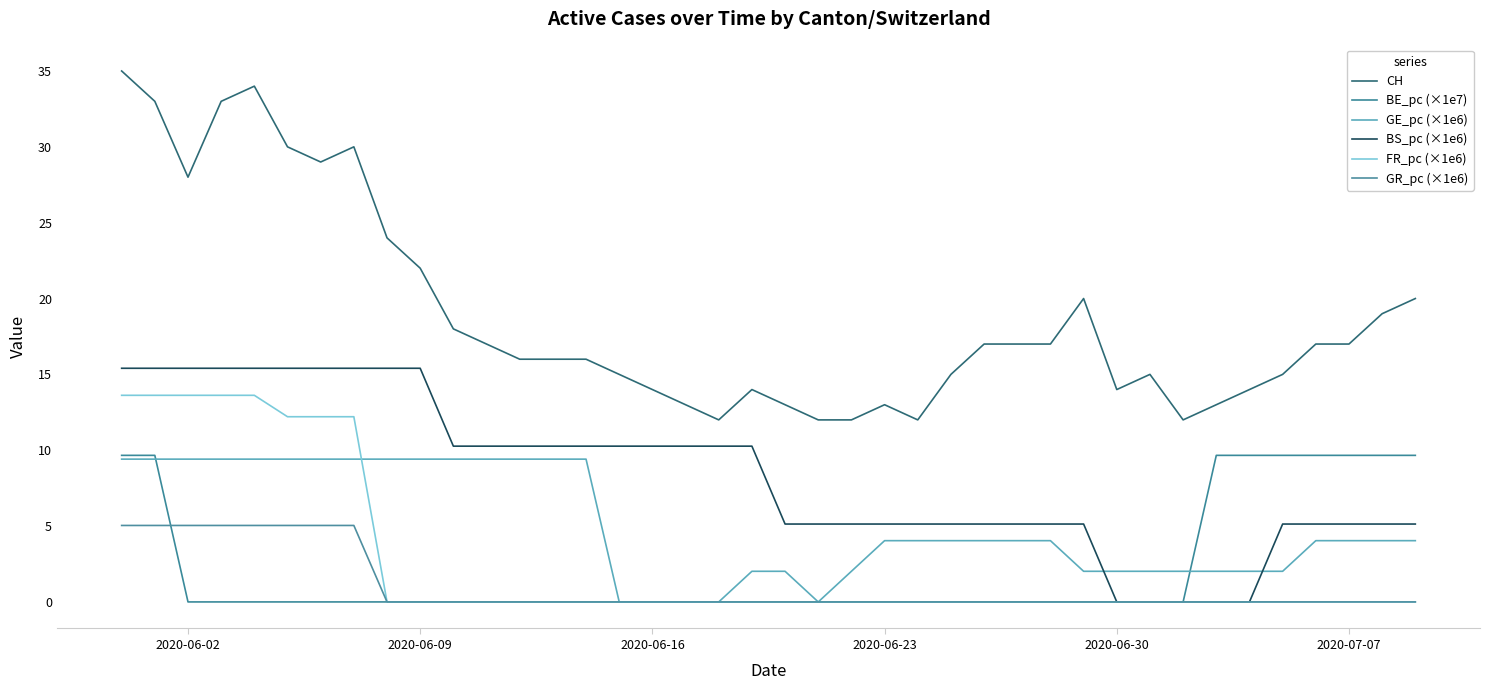

What is the highest value of the BE_pc (×1e7) series?

9.7